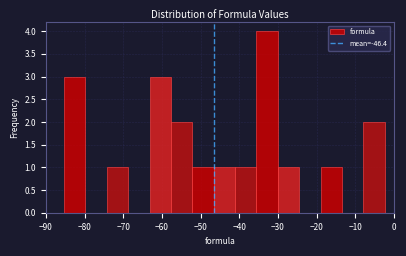

Reading left to right, transcribe this chart: for each bar, give the range it covers on the x-axis and its height. Neither the bar edges nor the heights are printed on the chart, so give them approximately, as read against the axes.

-85 to -80: 3
-80 to -74: 0
-74 to -69: 1
-69 to -63: 0
-63 to -58: 3
-58 to -52: 2
-52 to -47: 1
-47 to -41: 1
-41 to -36: 1
-36 to -30: 4
-30 to -24: 1
-24 to -19: 0
-19 to -13: 1
-13 to -8: 0
-8 to -2: 2